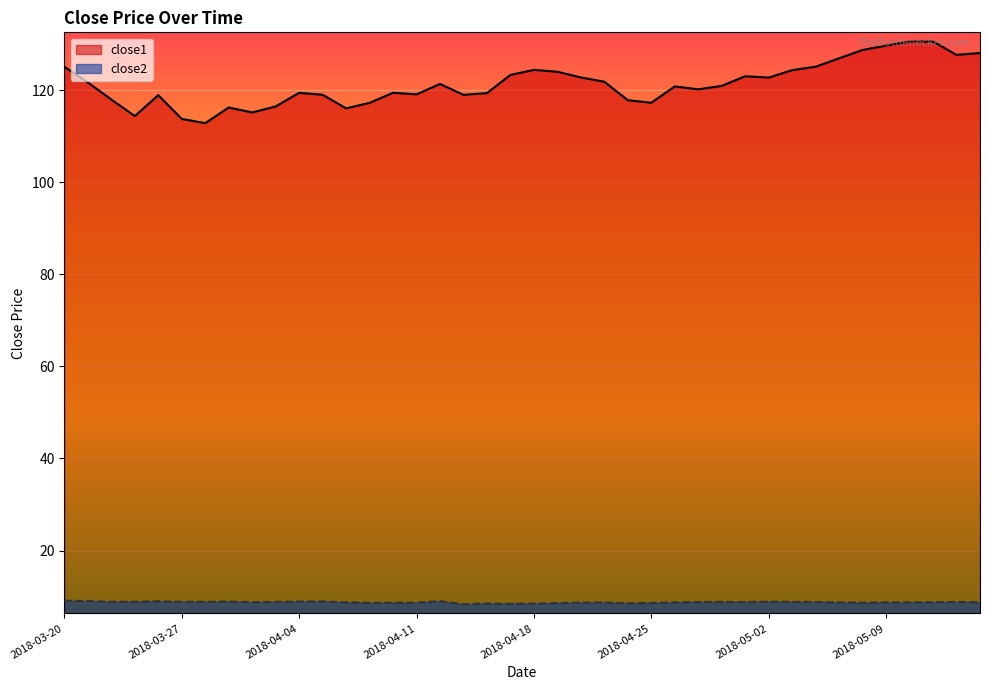

Reading right to left, transcribe all the data shown in this chart.

close1: 2018-05-15=128.1	2018-05-14=127.7	2018-05-11=130.6	2018-05-10=130.6	2018-05-09=129.7	2018-05-08=128.8	2018-05-07=127.0	2018-05-04=125.1	2018-05-03=124.4	2018-05-02=122.8	2018-05-01=123.1	2018-04-30=121.0	2018-04-27=120.2	2018-04-26=120.9	2018-04-25=117.3	2018-04-24=117.9	2018-04-23=121.9	2018-04-20=122.8	2018-04-19=124.0	2018-04-18=124.5	2018-04-17=123.4	2018-04-16=119.4	2018-04-13=119.0	2018-04-12=121.4	2018-04-11=119.1	2018-04-10=119.5	2018-04-09=117.3	2018-04-06=116.1	2018-04-05=119.0	2018-04-04=119.5	2018-04-03=116.5	2018-04-02=115.2	2018-03-29=116.3	2018-03-28=112.9	2018-03-27=113.8	2018-03-26=119.0	2018-03-23=114.4	2018-03-22=118.0	2018-03-21=121.7	2018-03-20=125.1
close2: 2018-05-15=8.8	2018-05-14=8.8	2018-05-11=8.8	2018-05-10=8.7	2018-05-09=8.7	2018-05-08=8.7	2018-05-07=8.7	2018-05-04=8.8	2018-05-03=8.8	2018-05-02=8.9	2018-05-01=8.8	2018-04-30=8.8	2018-04-27=8.8	2018-04-26=8.7	2018-04-25=8.6	2018-04-24=8.5	2018-04-23=8.7	2018-04-20=8.7	2018-04-19=8.6	2018-04-18=8.5	2018-04-17=8.4	2018-04-16=8.5	2018-04-13=8.3	2018-04-12=9.0	2018-04-11=8.7	2018-04-10=8.7	2018-04-09=8.6	2018-04-06=8.7	2018-04-05=8.9	2018-04-04=8.9	2018-04-03=8.8	2018-04-02=8.8	2018-03-29=8.9	2018-03-28=8.8	2018-03-27=8.9	2018-03-26=9.0	2018-03-23=8.9	2018-03-22=8.9	2018-03-21=9.0	2018-03-20=9.1